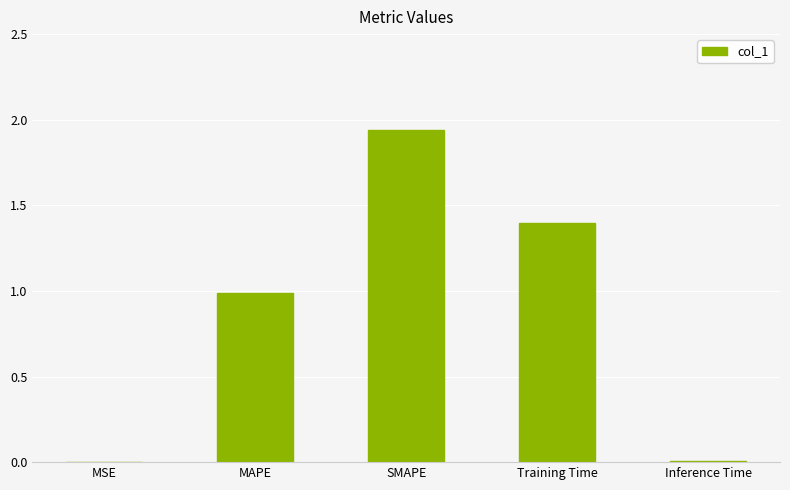

What is the sum of all values?

4.3